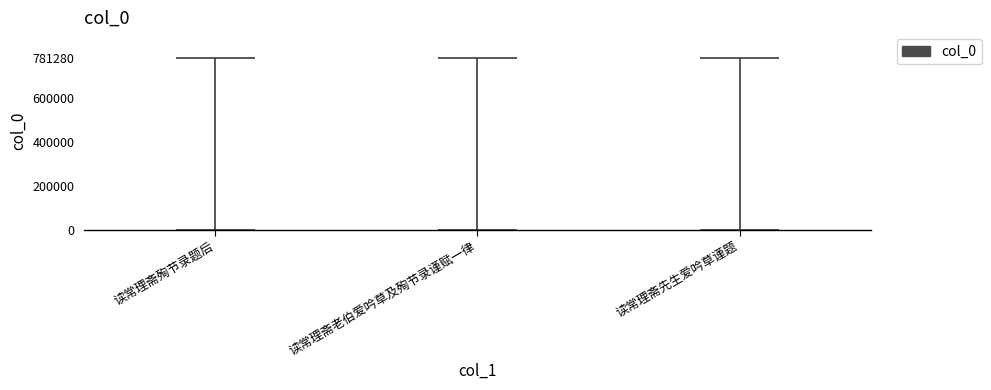

Reading left to right, list all the values displayed in this chart.

读常理斋殉节录题后=781280	读常理斋老伯爱吟草及殉节录谨赋一律=781222	读常理斋先生爱吟草谨题=781170